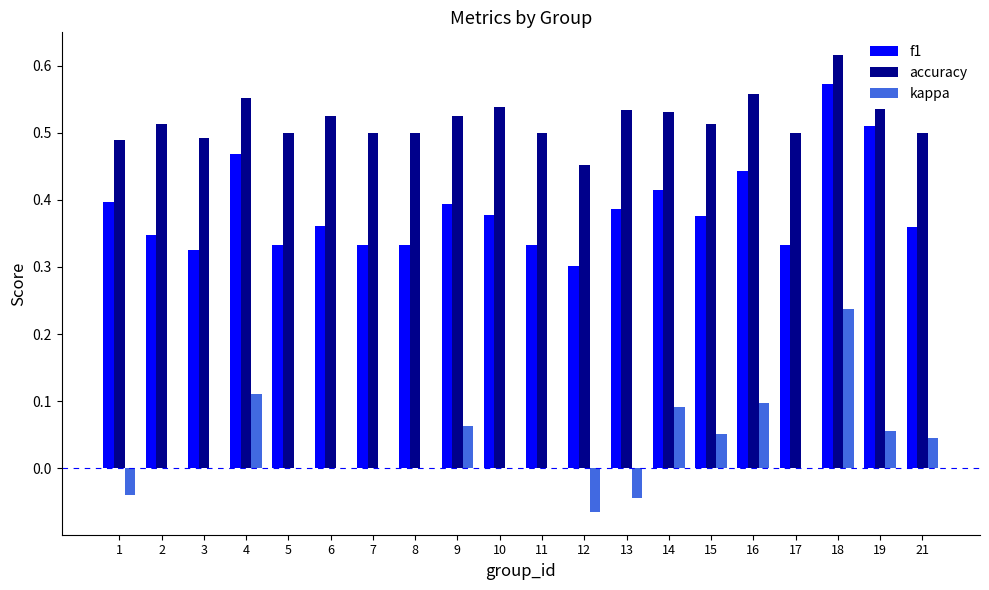

What is the total value across all series at 17?

0.8